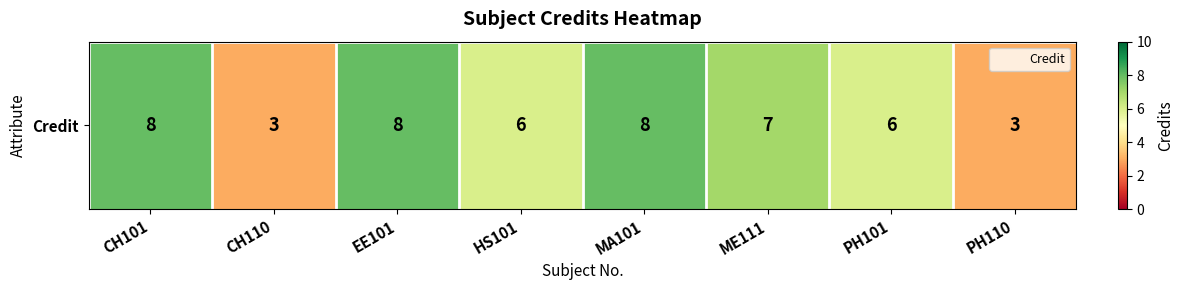

Reading left to right, extract all data points from this chart.

CH101=8	CH110=3	EE101=8	HS101=6	MA101=8	ME111=7	PH101=6	PH110=3